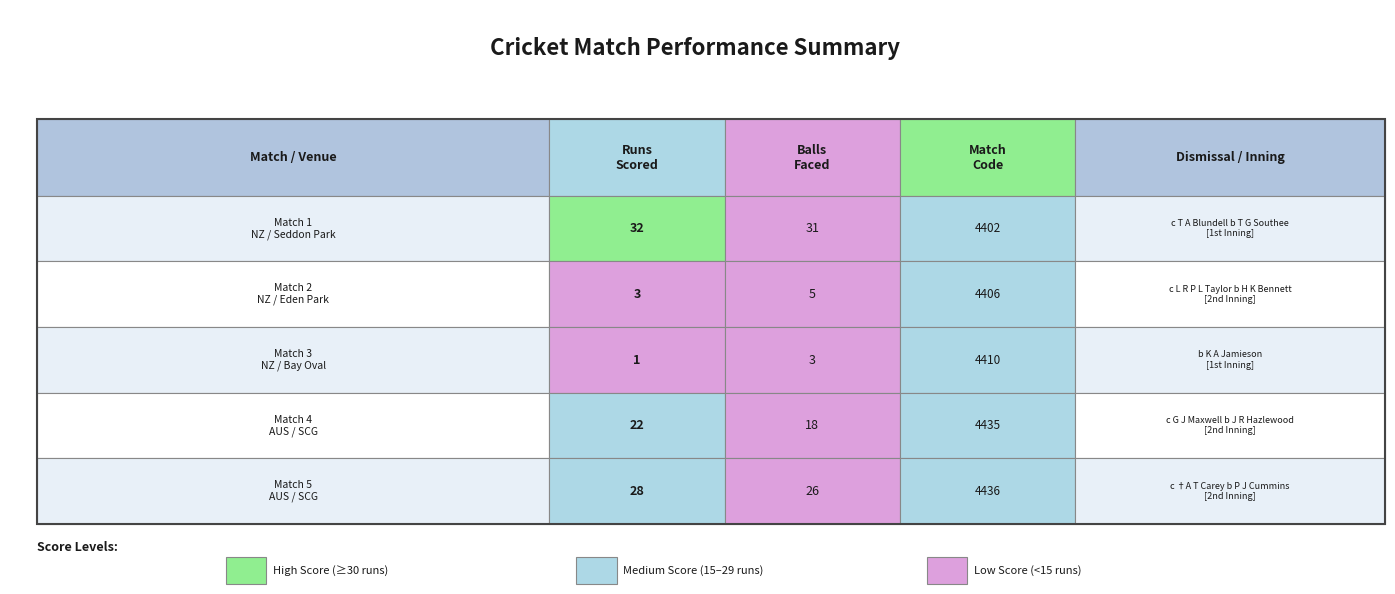

Count the number of categories in the chart.

3